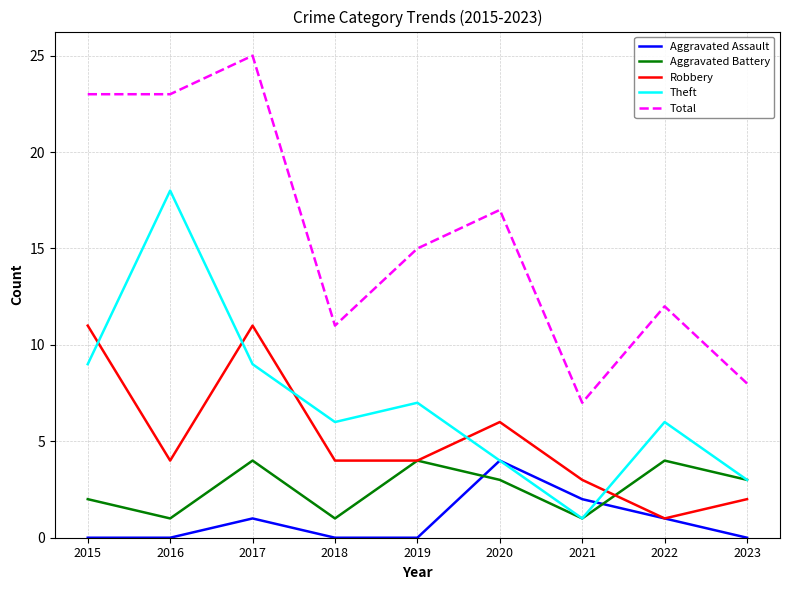

Reading right to left, extract all data points from this chart.

Aggravated Assault: 2023=0	2022=1	2021=2	2020=4	2019=0	2018=0	2017=1	2016=0	2015=0
Aggravated Battery: 2023=3	2022=4	2021=1	2020=3	2019=4	2018=1	2017=4	2016=1	2015=2
Robbery: 2023=2	2022=1	2021=3	2020=6	2019=4	2018=4	2017=11	2016=4	2015=11
Theft: 2023=3	2022=6	2021=1	2020=4	2019=7	2018=6	2017=9	2016=18	2015=9
Total: 2023=8	2022=12	2021=7	2020=17	2019=15	2018=11	2017=25	2016=23	2015=23